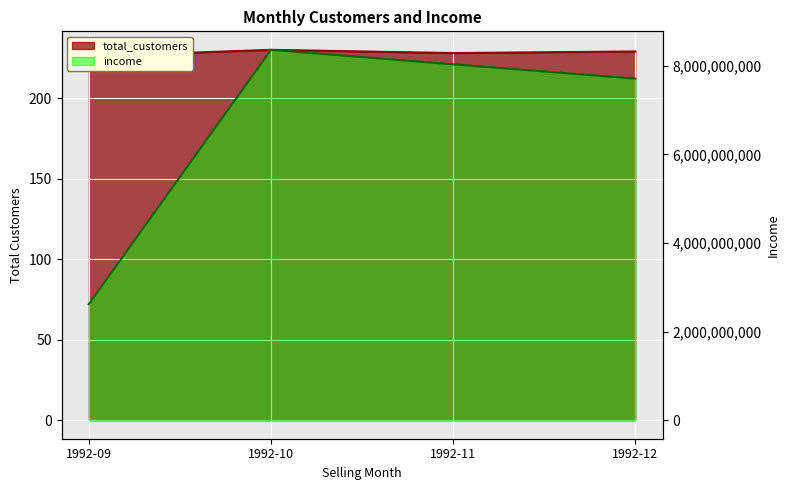

Rank the series at 1992-10 from lowest to highest value.

total_customers, income